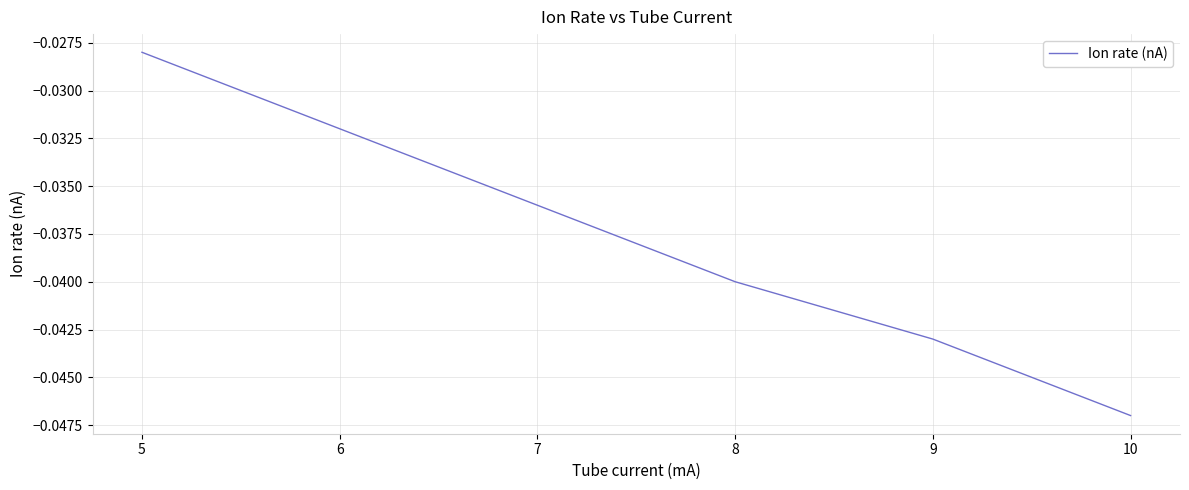

Which category has the highest value across all series?

5